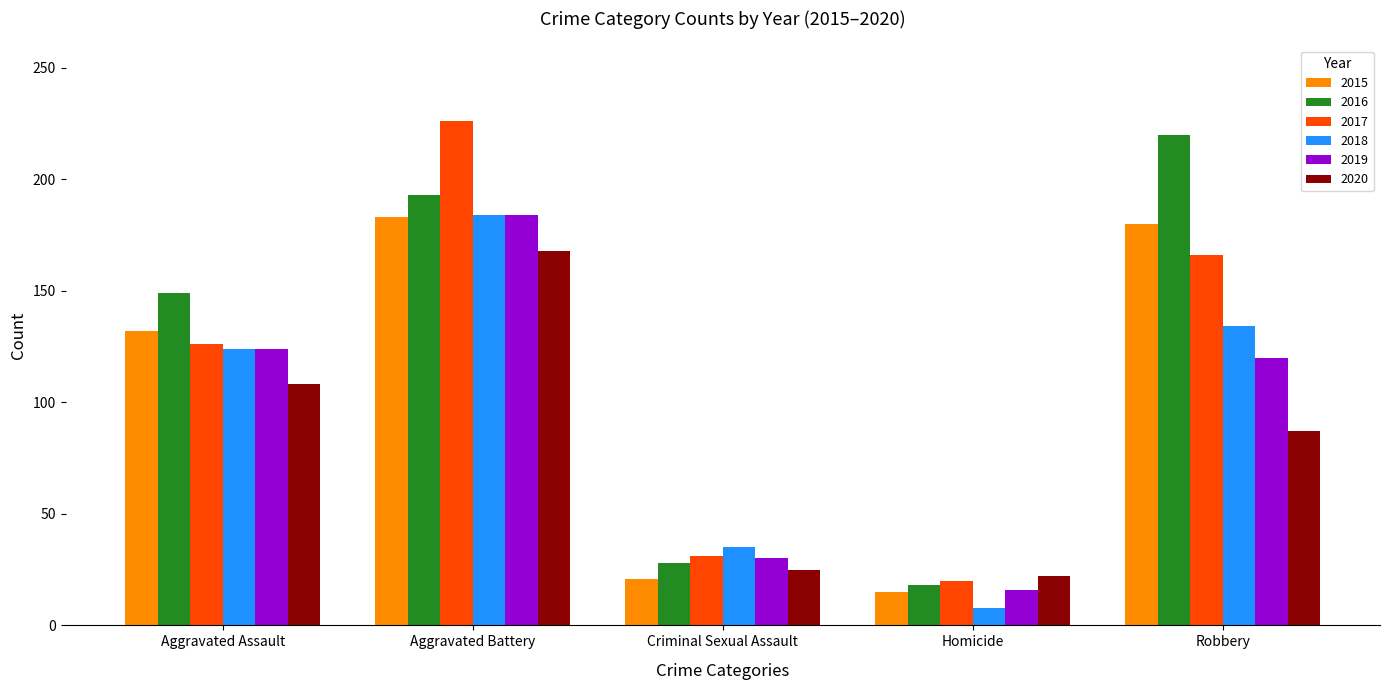

What is the sum of all 2016 values?

608